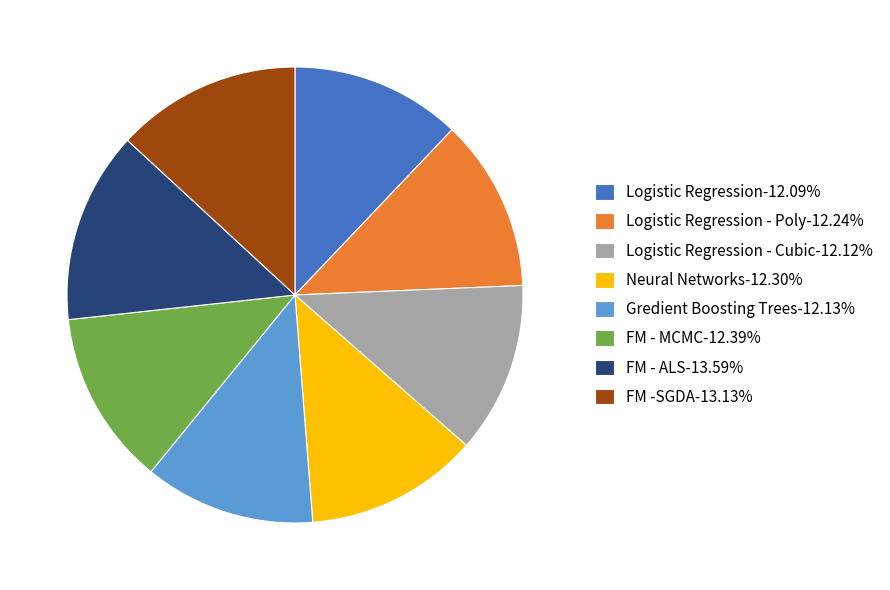

Is the sum of Neural Networks-12.30% and Gredient Boosting Trees-12.13% greater than half?

No